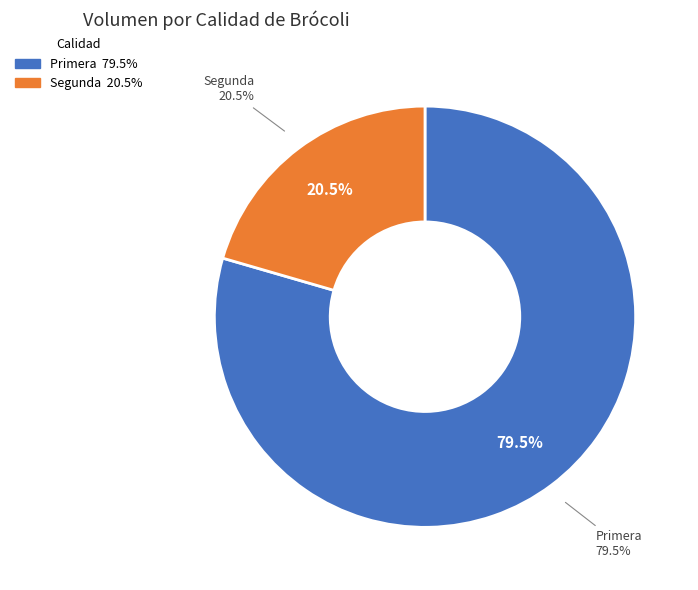

Does Primera account for over 50% of the chart?

Yes